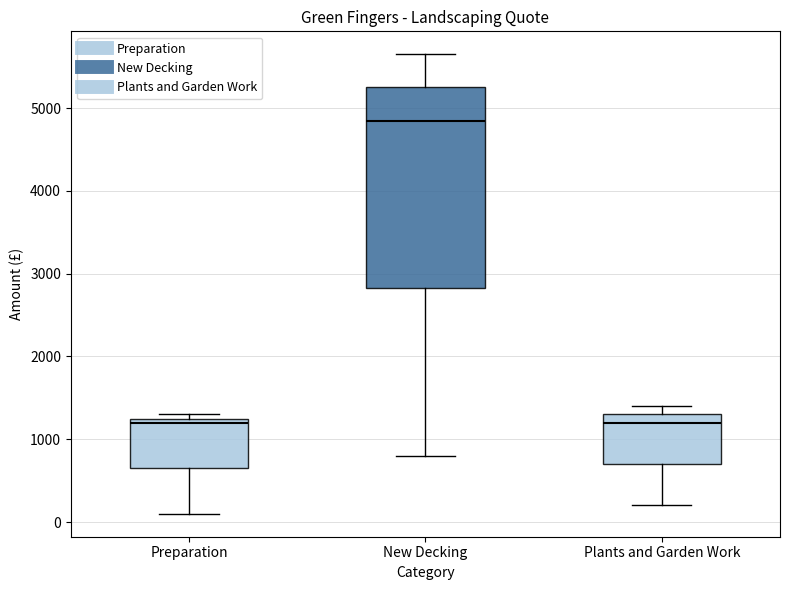

Comparing the boxes themselves (not the whiskers), which one is the tallest?

New Decking